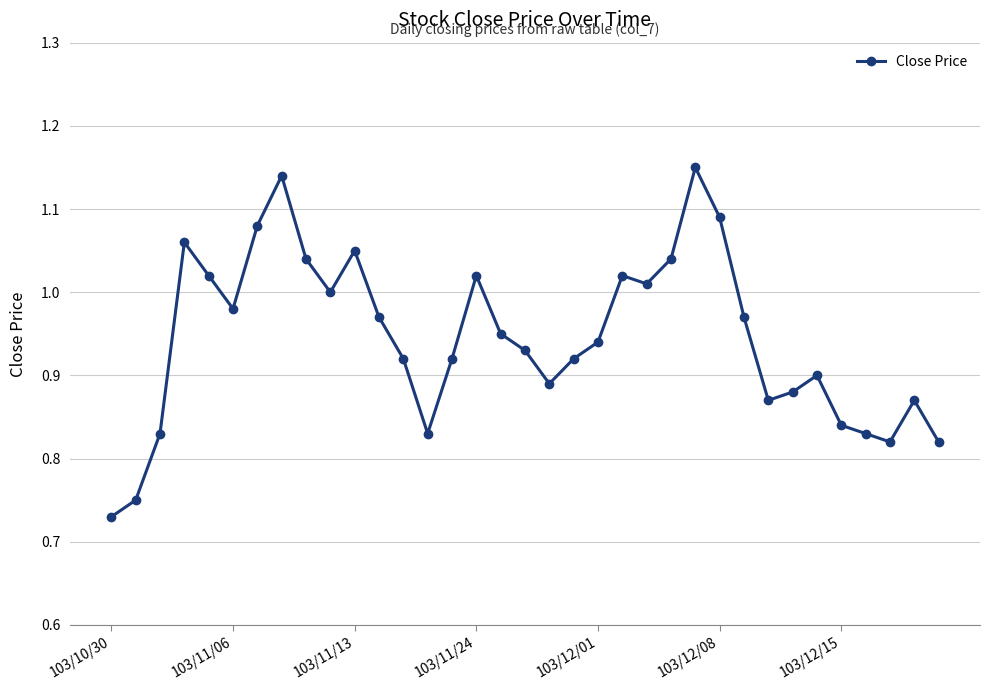

What is the difference between the maximum and minimum values?

0.4